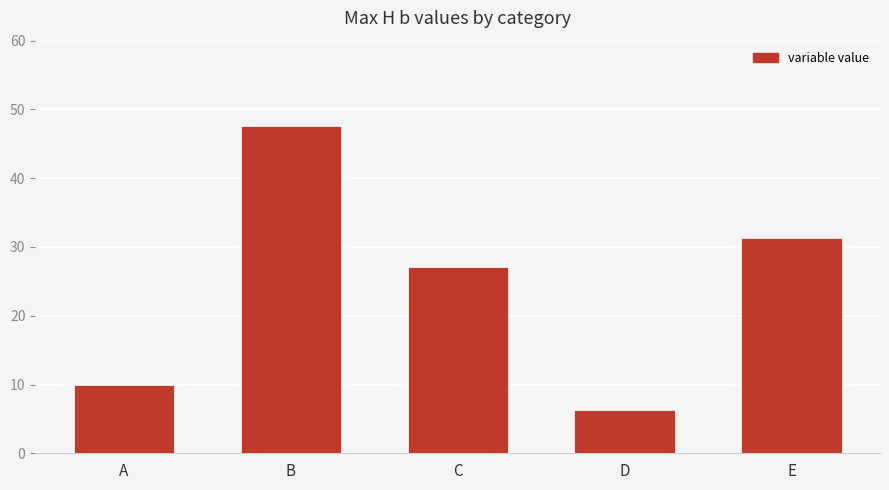

Reading left to right, list all the values displayed in this chart.

10.0	47.6	27.1	6.4	31.3